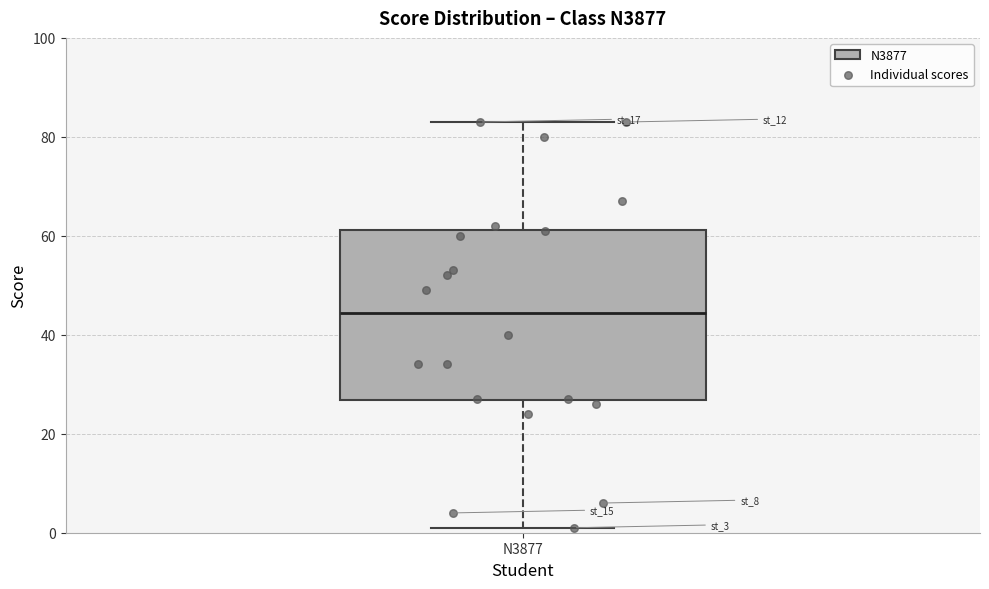

Transcribe this box plot: give where the median line is, the range the box spans, and where the two whiskers end, as read against the y-axis. The values are not printed on the chart, so give them approximately, as read against the axis.

median 44, box 26 to 62, whiskers 2 to 84